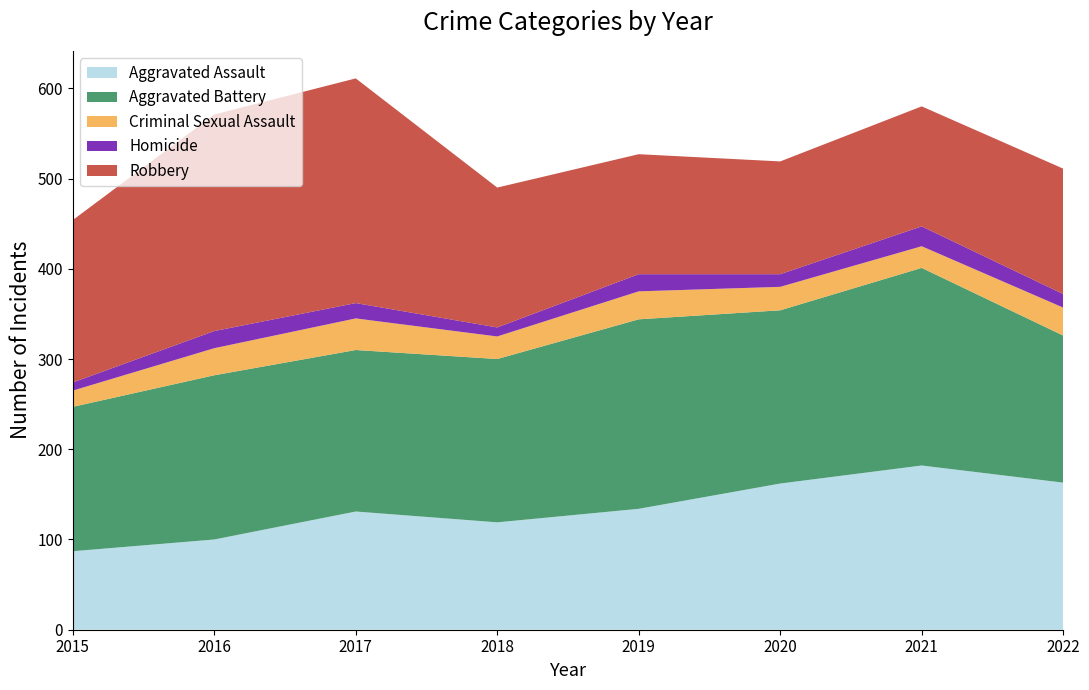

Reading left to right, what are all the values shown in this chart?

Aggravated Assault: 87	100	131	119	134	162	182	163
Aggravated Battery: 160	182	179	181	210	192	219	163
Criminal Sexual Assault: 18	30	35	25	31	26	24	31
Homicide: 9	19	17	10	19	14	22	15
Robbery: 180	240	249	155	133	125	133	139